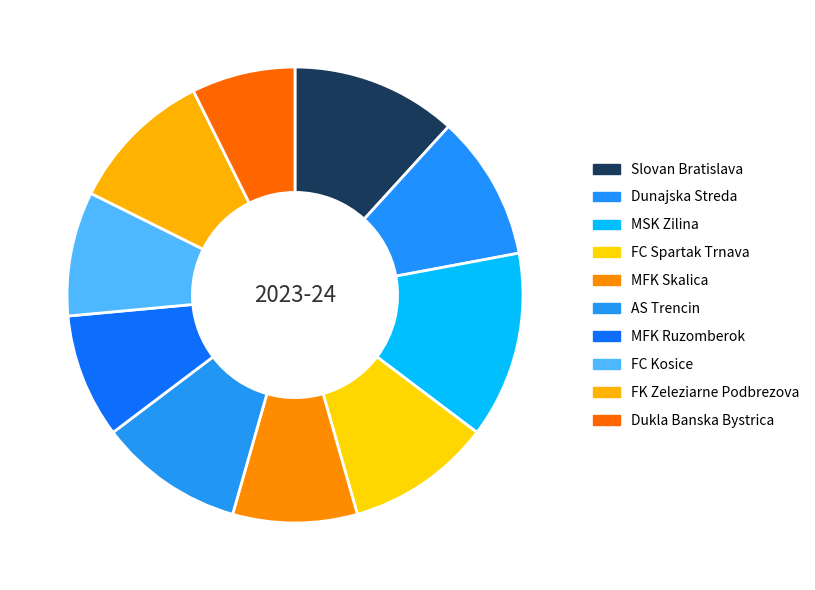

Which slice is the largest?

MSK Zilina